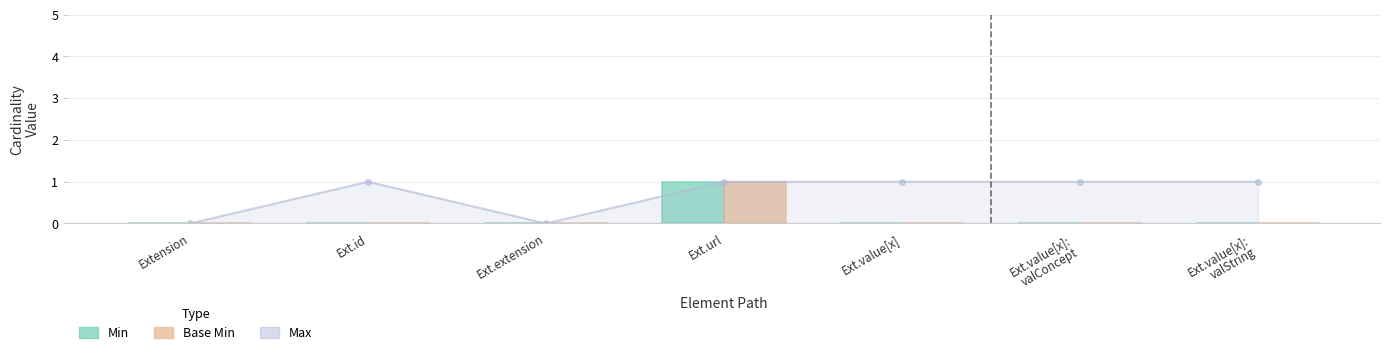

How many Base Min values are between 0 and 1?

7